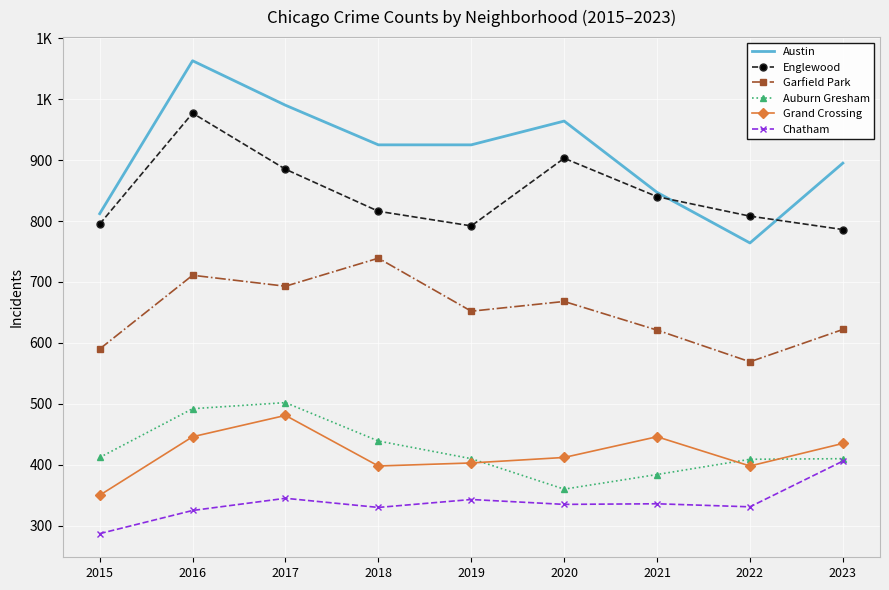

What are all the series names shown in the legend?

Austin, Englewood, Garfield Park, Auburn Gresham, Grand Crossing, Chatham